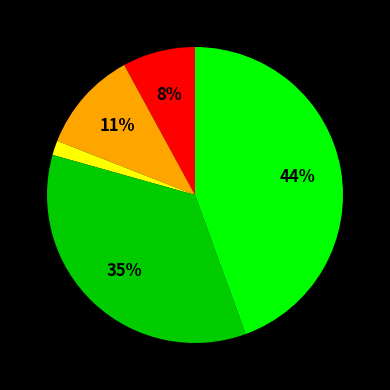

Is there any slice that represents more than half of the pie?

No